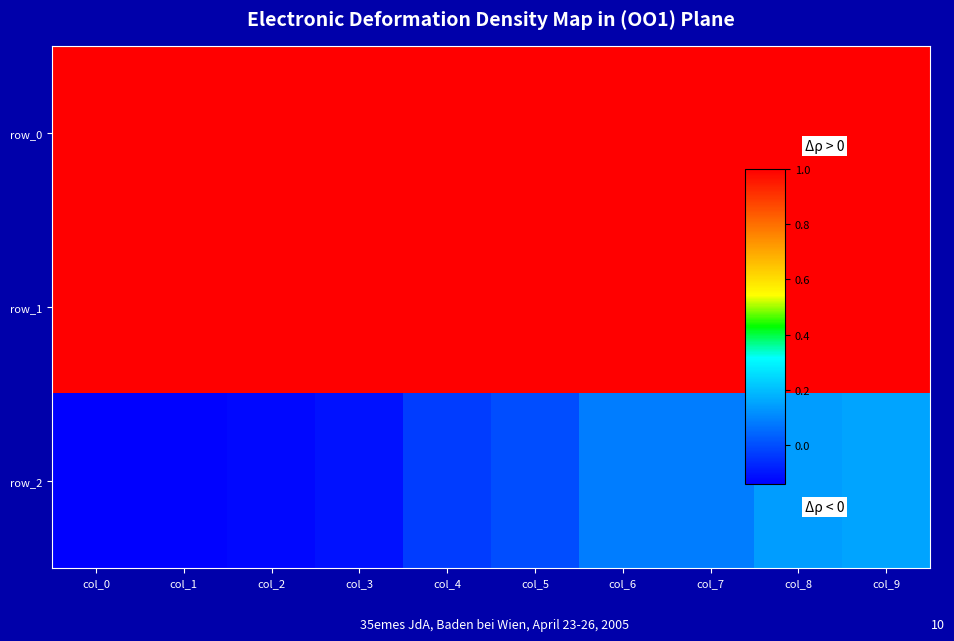

At which category is the sum across all series the highest?

col_9